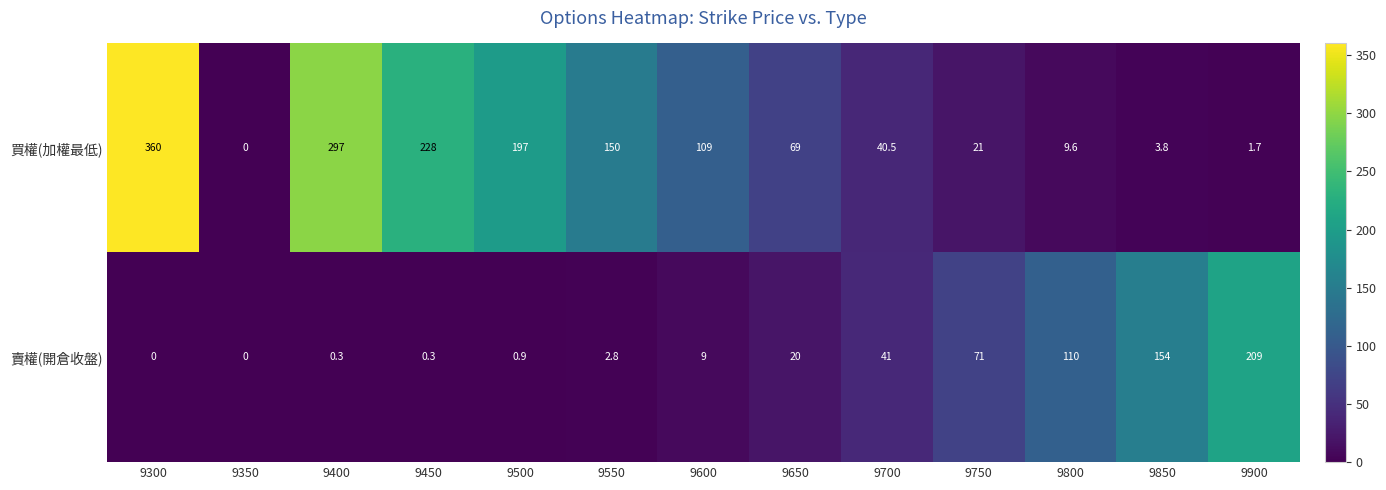

How many values in 買權(加權最低) are above zero?

12